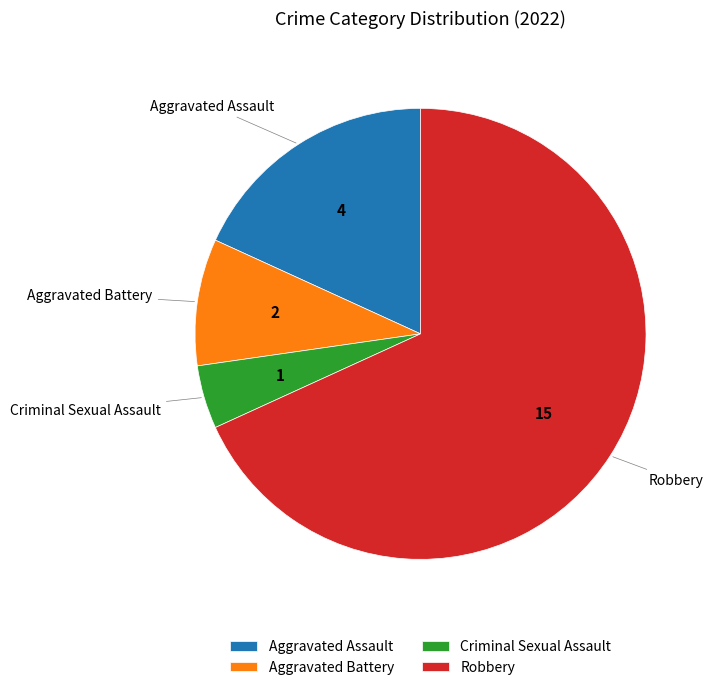

True or false: Robbery accounts for 77% of the total.

False